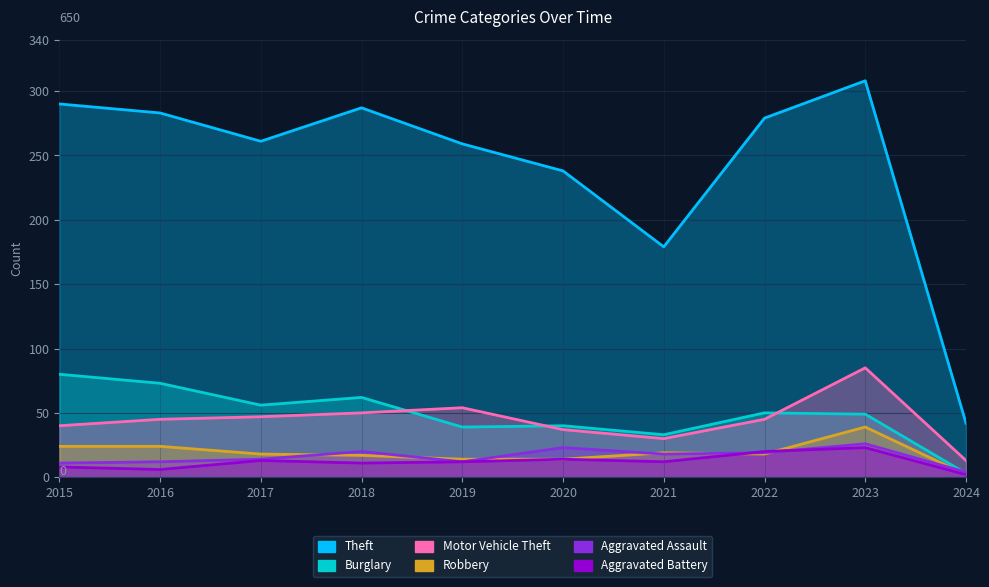

How many interior local valleys does the Aggravated Battery series have?

3